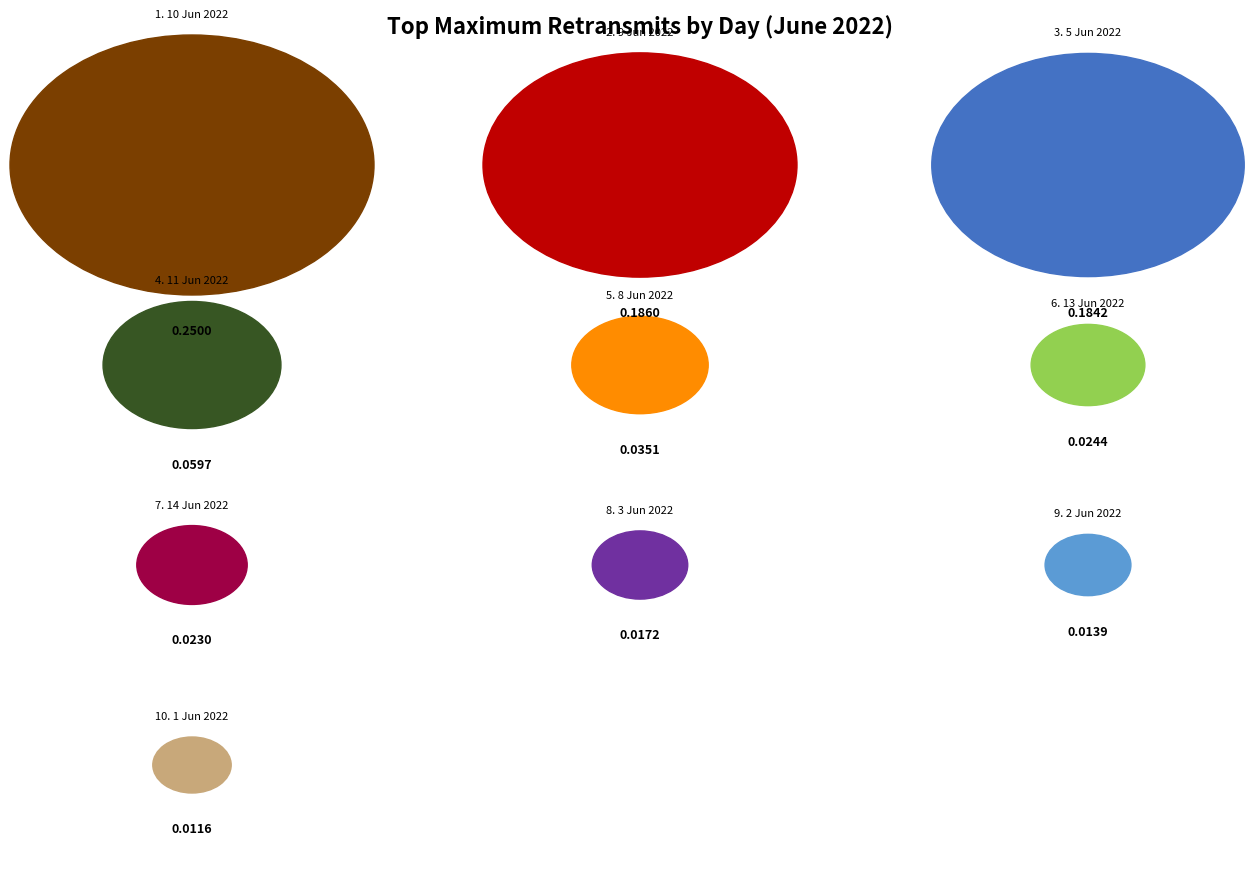

Does any single category account for the majority?

No